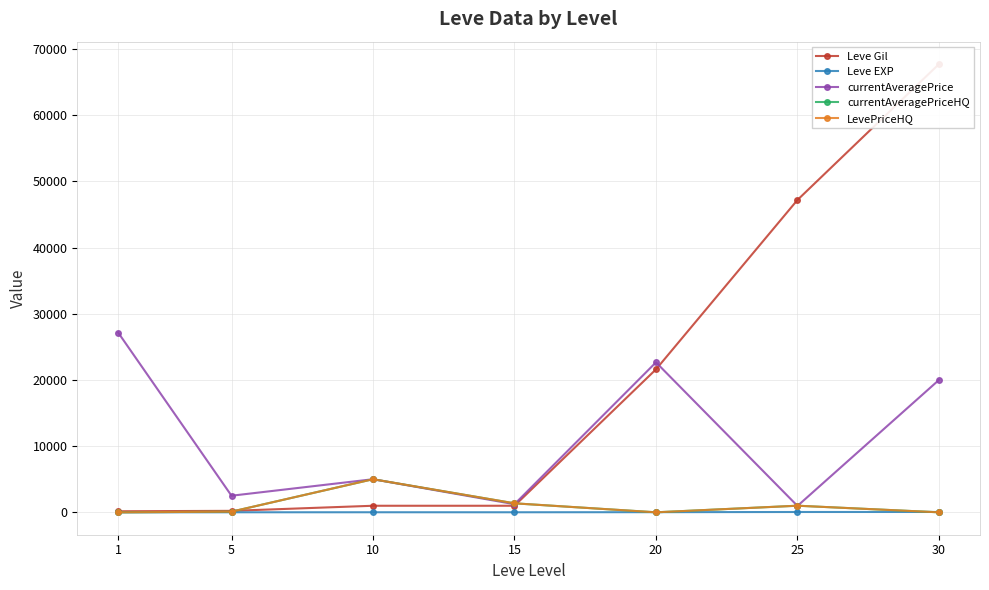

Reading right to left, what are all the values shown in this chart?

Leve Gil: 30=67730	25=47200	20=21600	15=990	10=990	5=220	1=160
Leve EXP: 30=52	25=47	20=21	15=7	10=9	5=5	1=1
currentAveragePrice: 30=20000	25=965	20=22661	15=1225	10=4999	5=2507	1=27128
currentAveragePriceHQ: 30=0	25=997	20=0	15=1357	10=4999	5=100	1=0
LevePriceHQ: 30=0	25=997	20=0	15=1357	10=4999	5=100	1=0